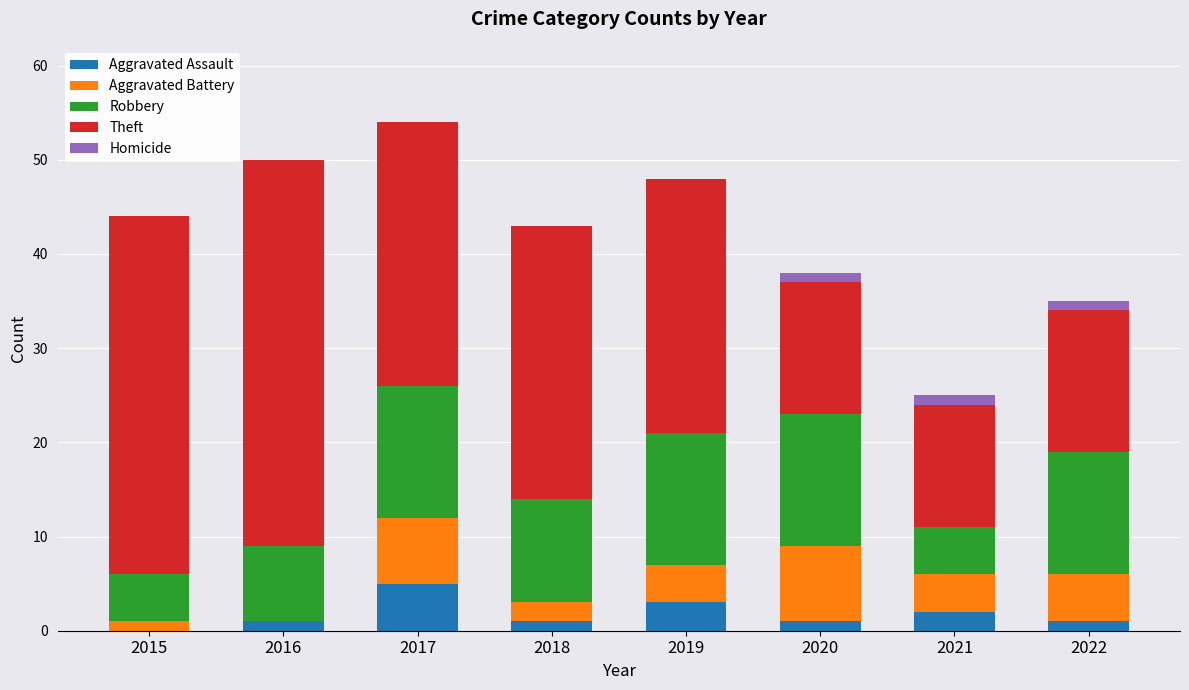

At which label does Aggravated Assault reach its peak?

2017